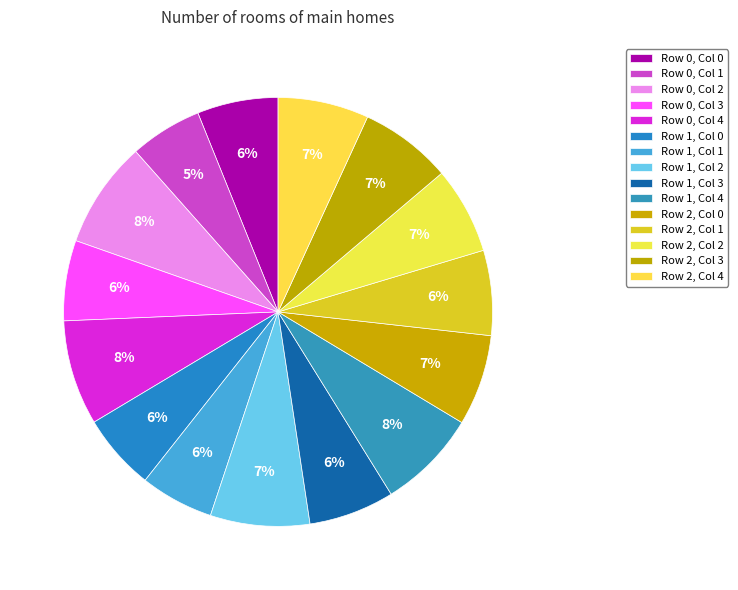

What is the total percentage of Row 2, Col 2 and Row 1, Col 1?

12.1%